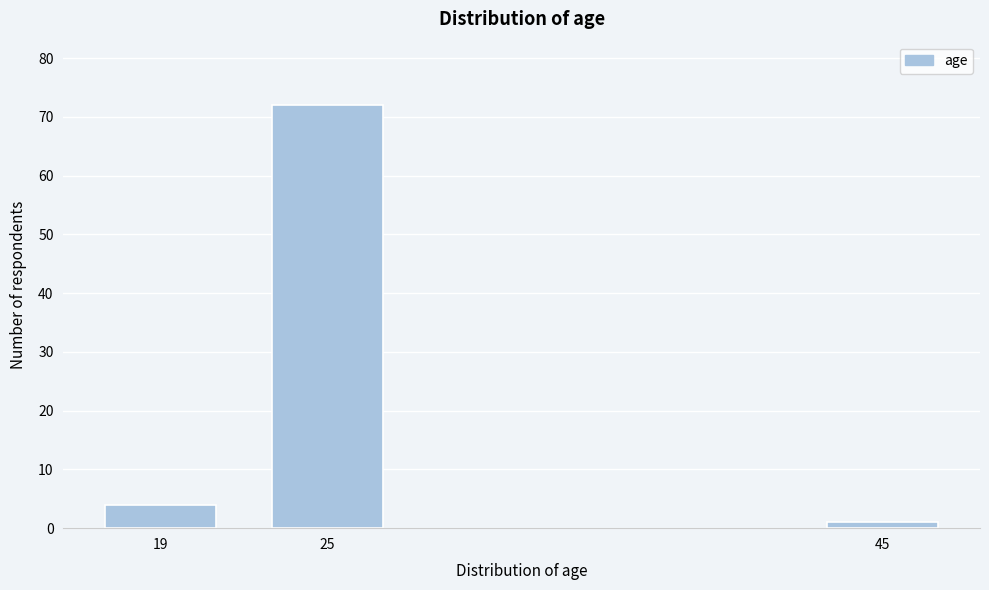

Reading right to left, transcribe all the data shown in this chart.

45=1	25=72	19=4